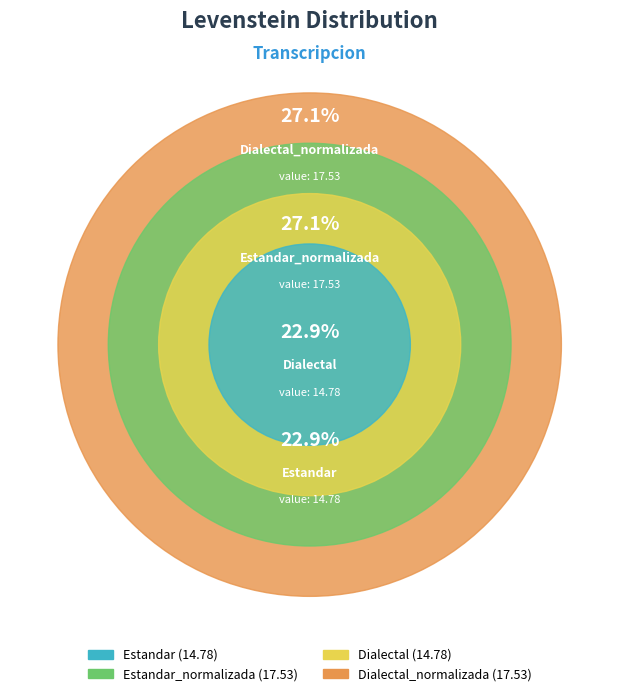

To the nearest percent, what portion does Dialectal_normalizada represent?

27%